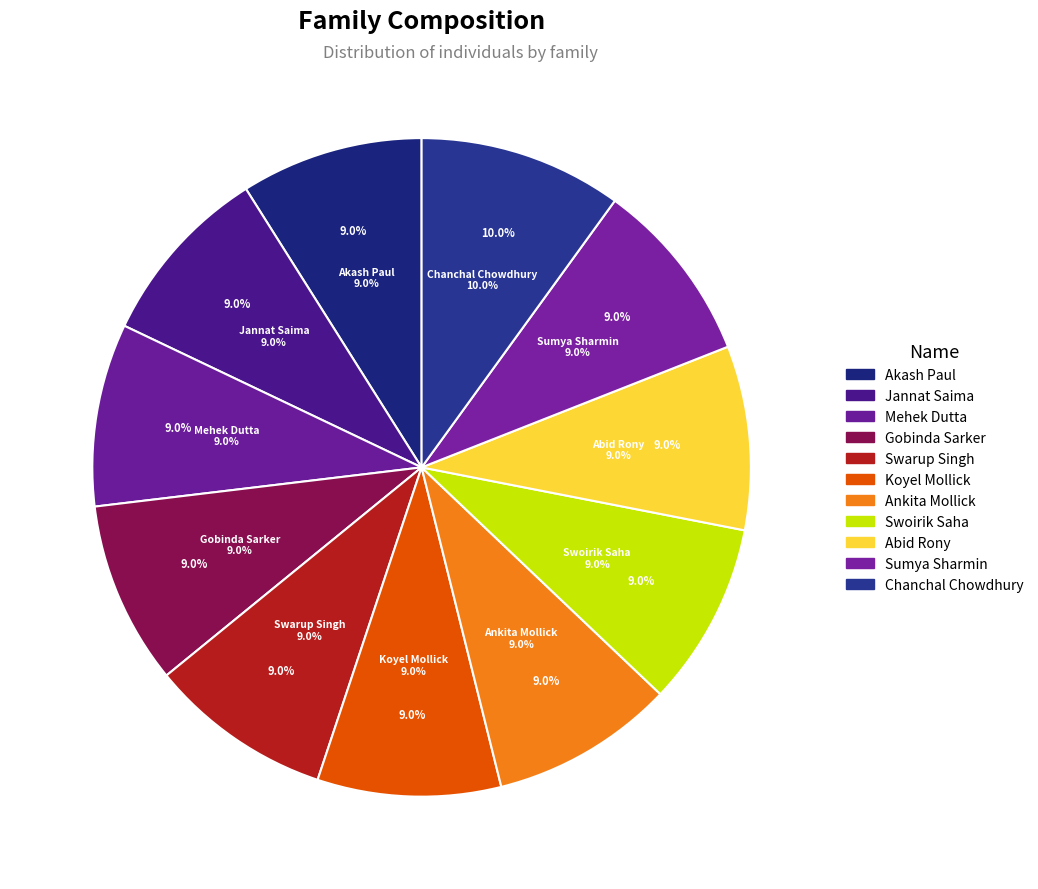

Is it true that Jannat Saima is 9% of the pie?

True